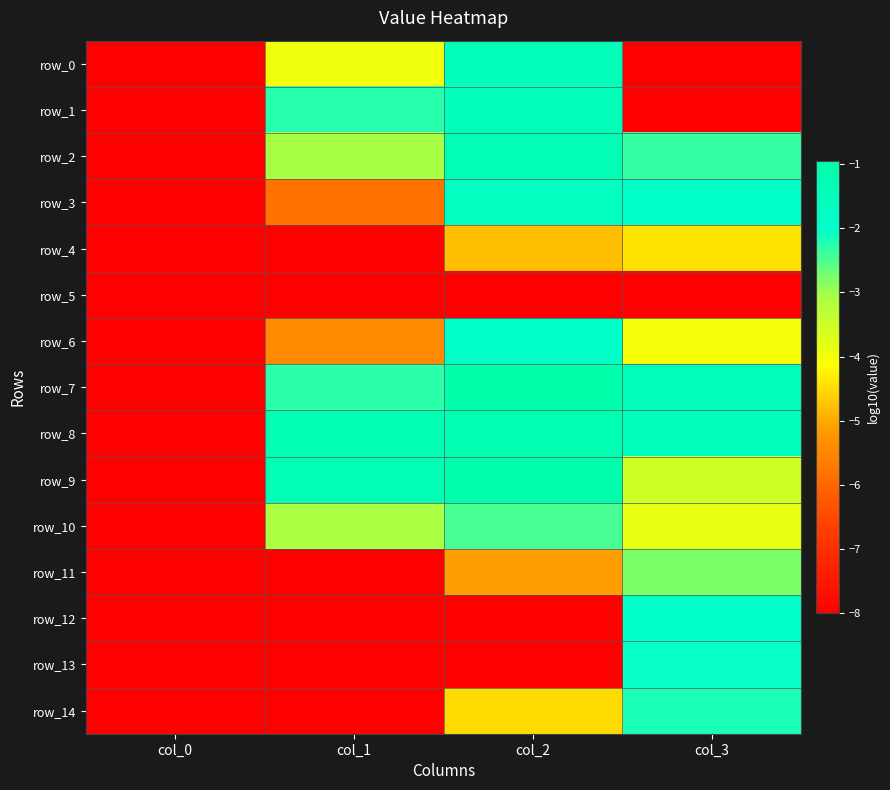

The value of row_4 at col_3 is -4.4. True or false?

True